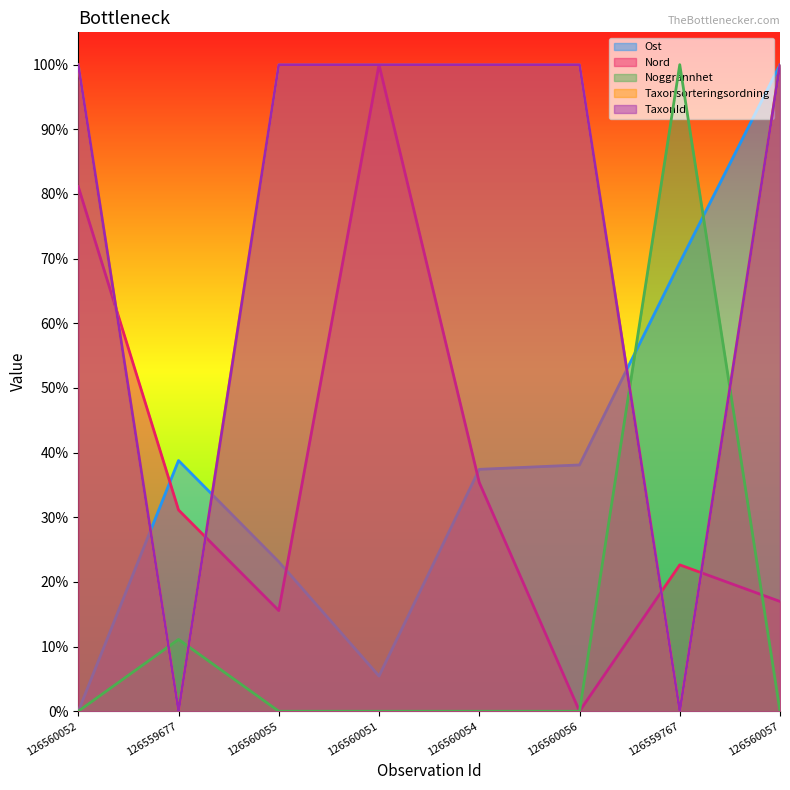

What is the value of the Taxonsorteringsordning point at the 6th from the left?

1.0